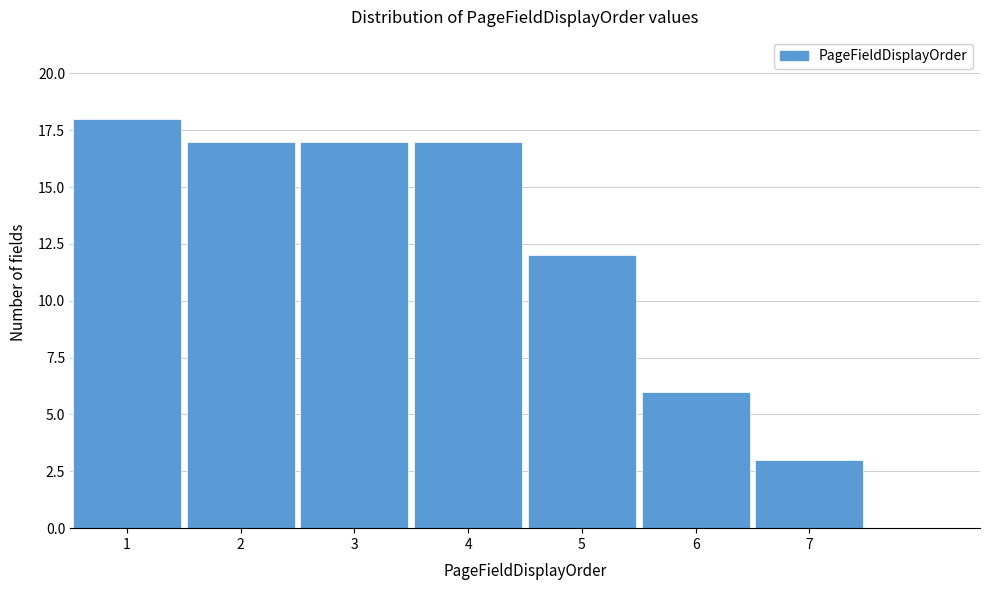

What is the height of the bar covering 5.5 to 6.5 on the x-axis? The values are not printed on the chart, so give them approximately, as read against the axis.

6